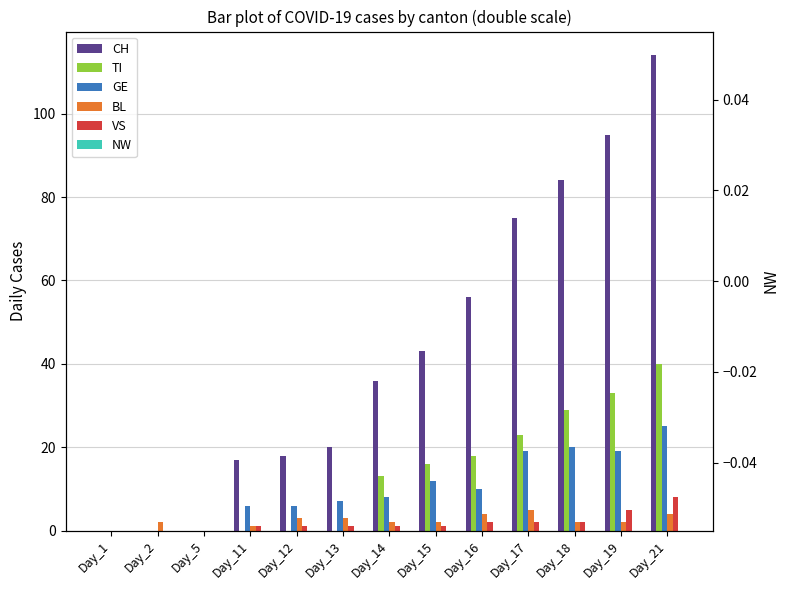

What value does the GE series have at Day_14, to the nearest 10?

10